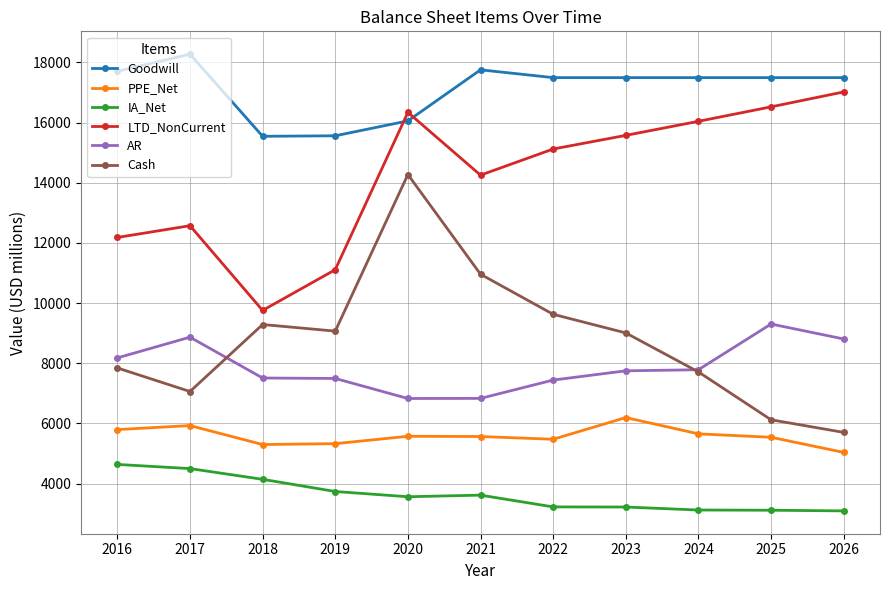

List the series in order of their peak value, lowest first.

IA_Net, PPE_Net, AR, Cash, LTD_NonCurrent, Goodwill